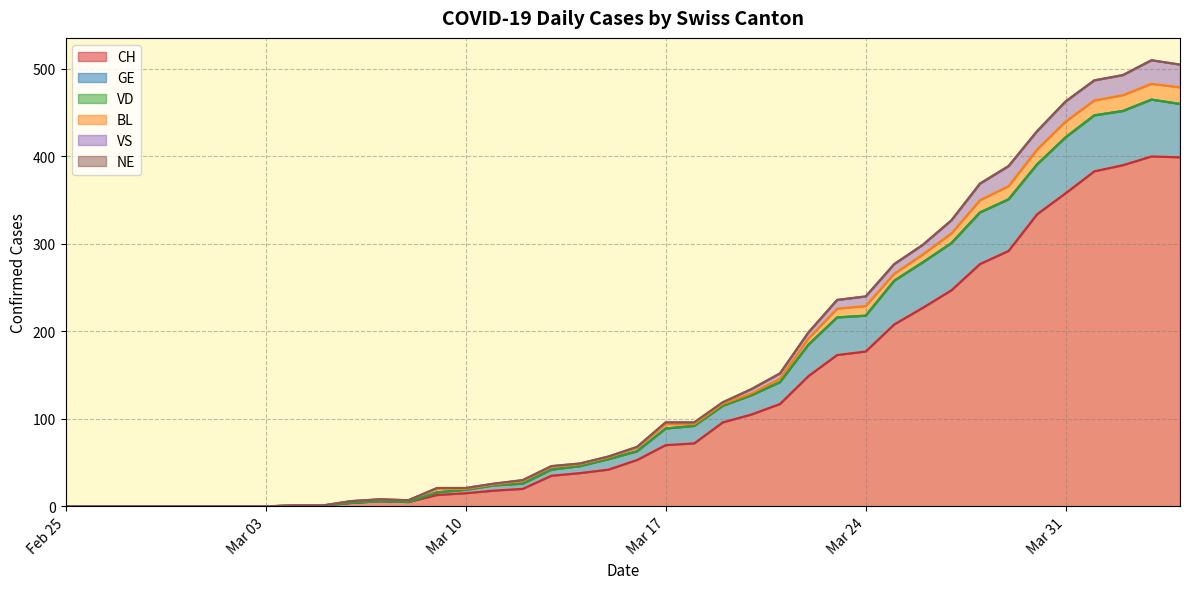

Is the value of GE at 30 greater than the value of CH at 12?

Yes